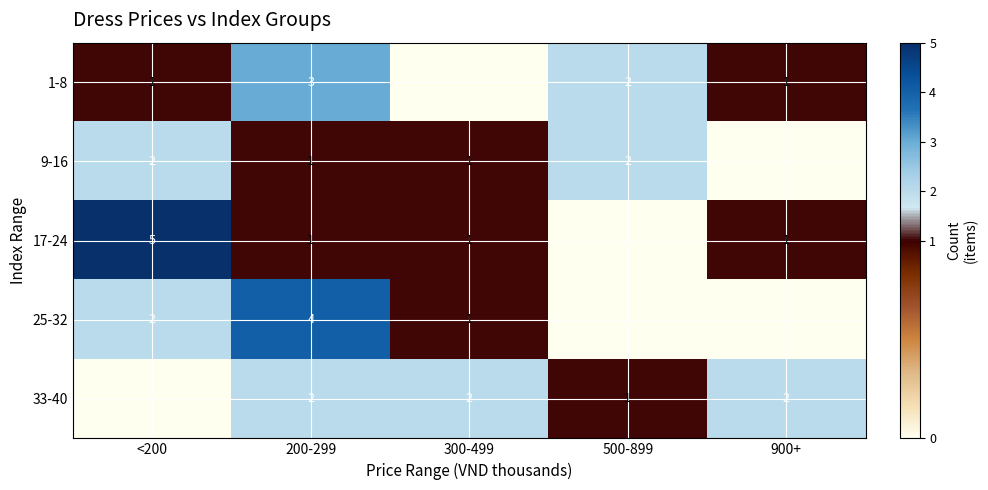

True or false: 17-24 has a value of 5 at <200.

True